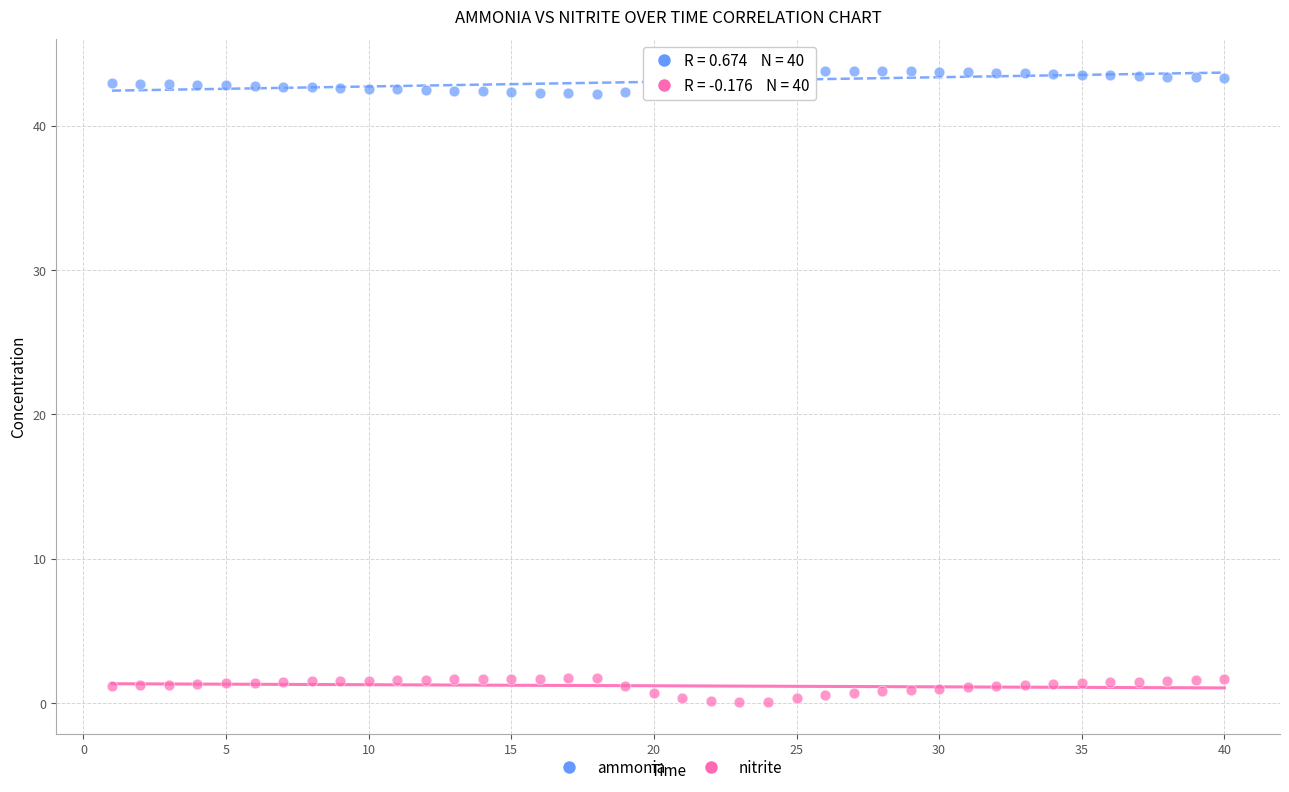

Across all data points, what is the range of Y values (max minus min)?

43.8